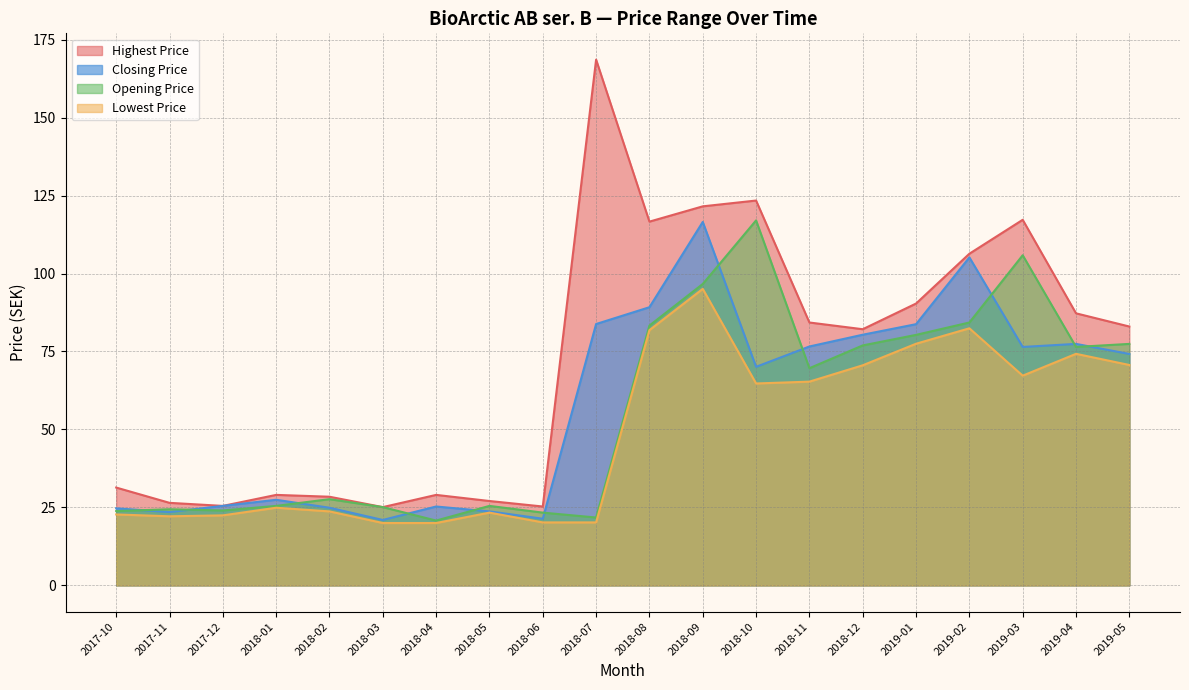

What is the difference between the maximum and minimum values in the Lowest Price series?

75.1